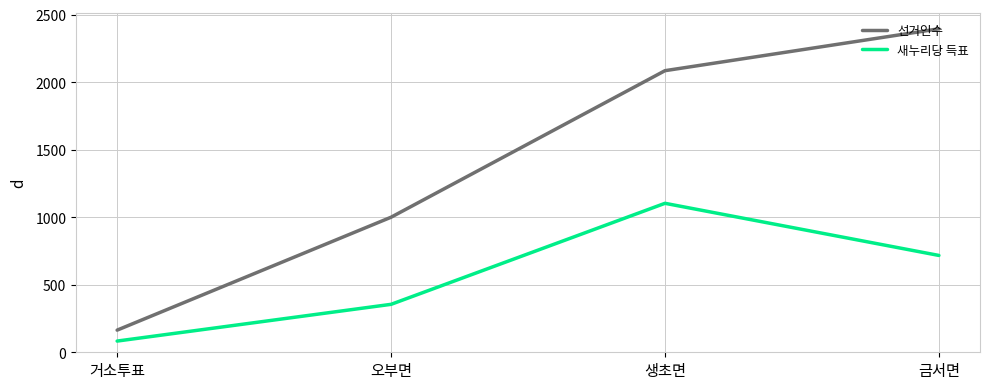

At which label does 새누리당 득표 reach its peak?

생초면